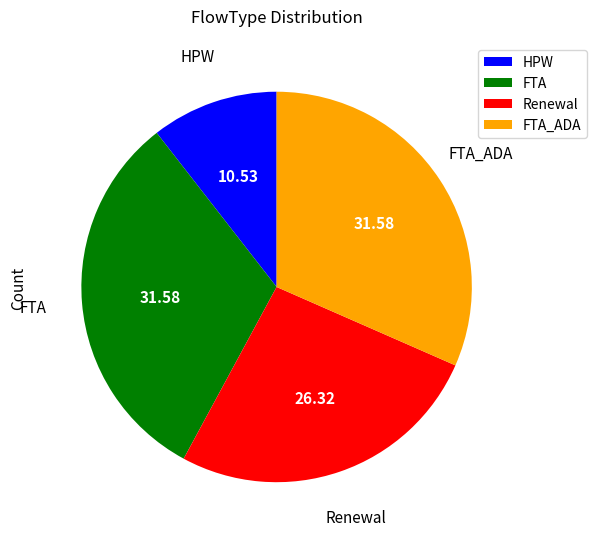

Count the number of slices in the pie.

4